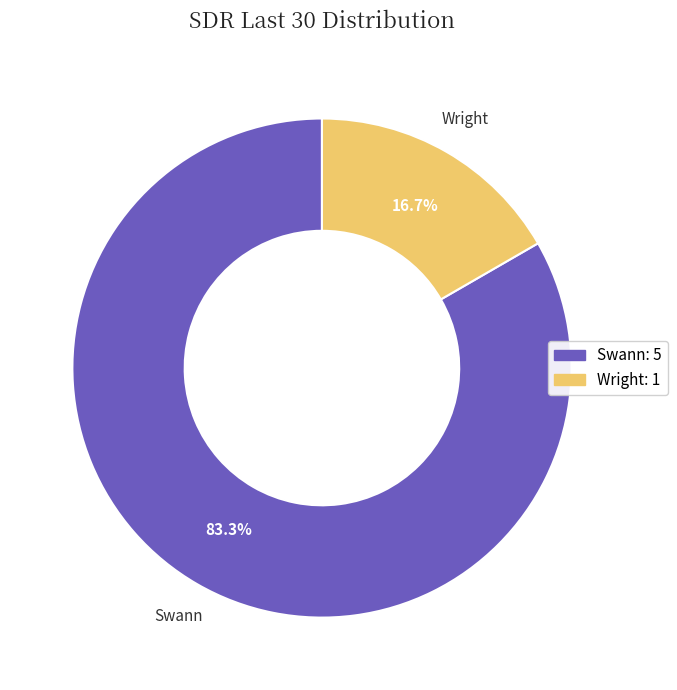

Which slice is the largest?

Swann